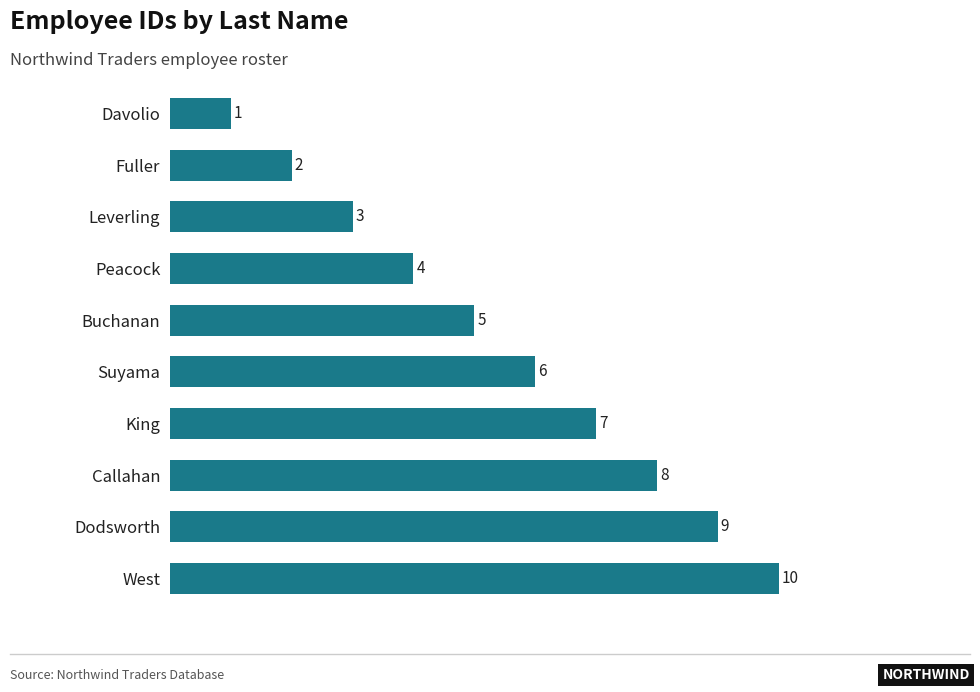

What is the average value?

6